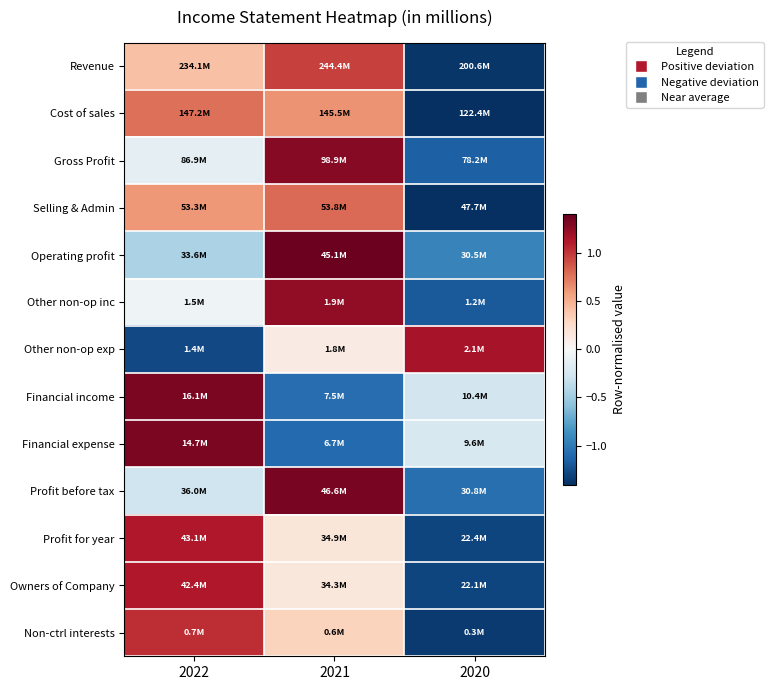

At how many categories does at least one series exceed -1?

3